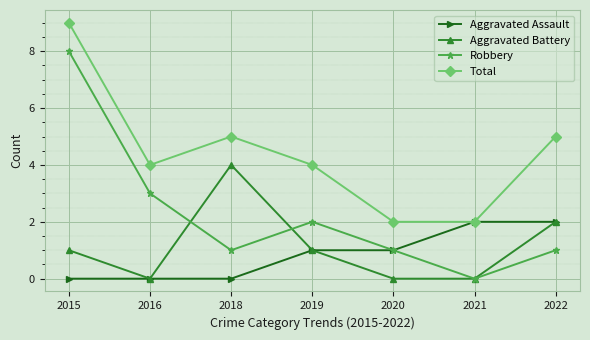

True or false: Robbery and Total cross at least once.

False